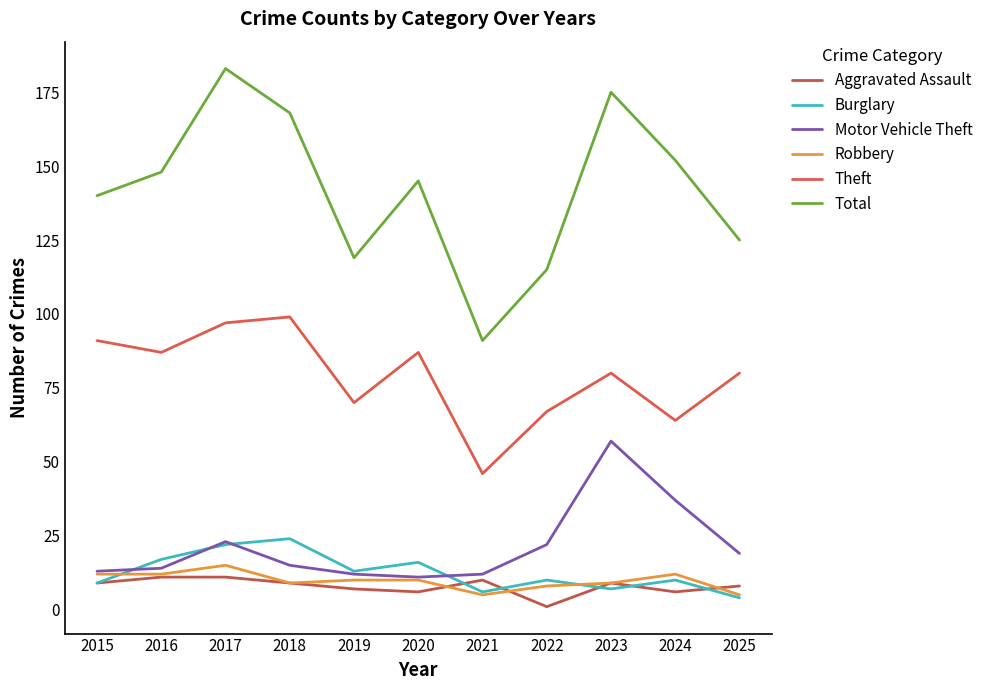

What is the difference between the Robbery values at 2020 and 2024?

2